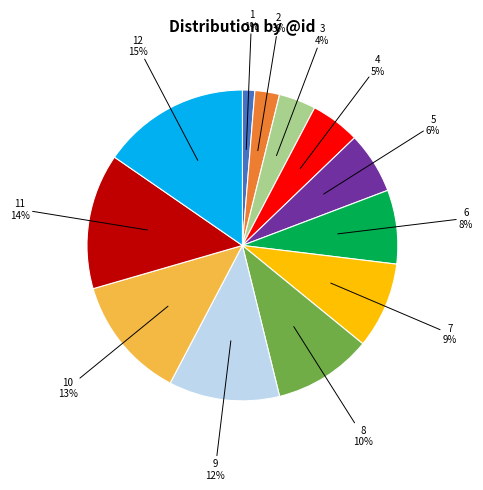

Does any single category account for the majority?

No